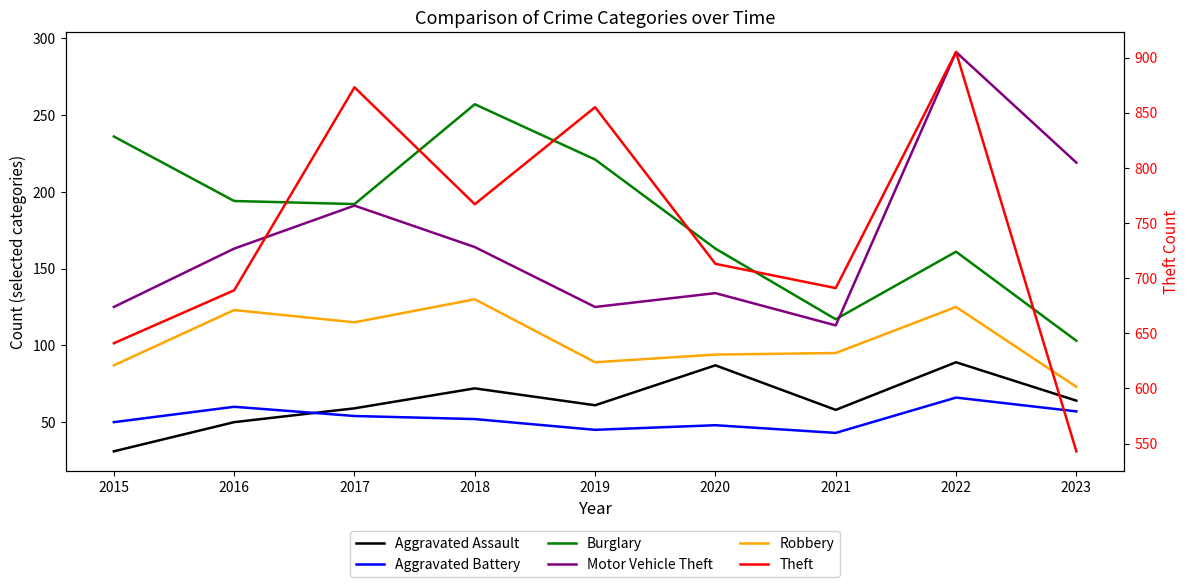

At which label does Burglary first exceed 192?

2015